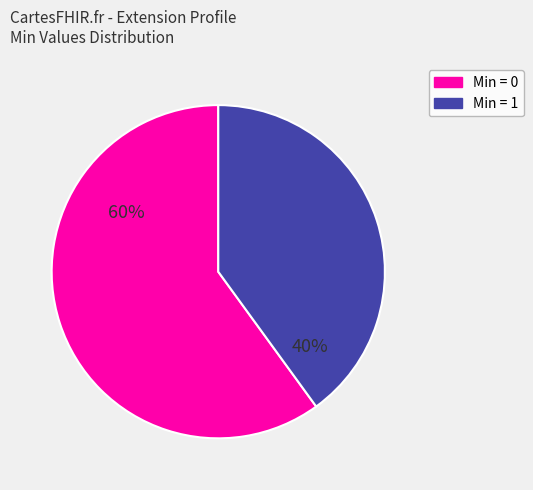

To the nearest percent, what is the difference between the largest and smallest slice percentages?

20%